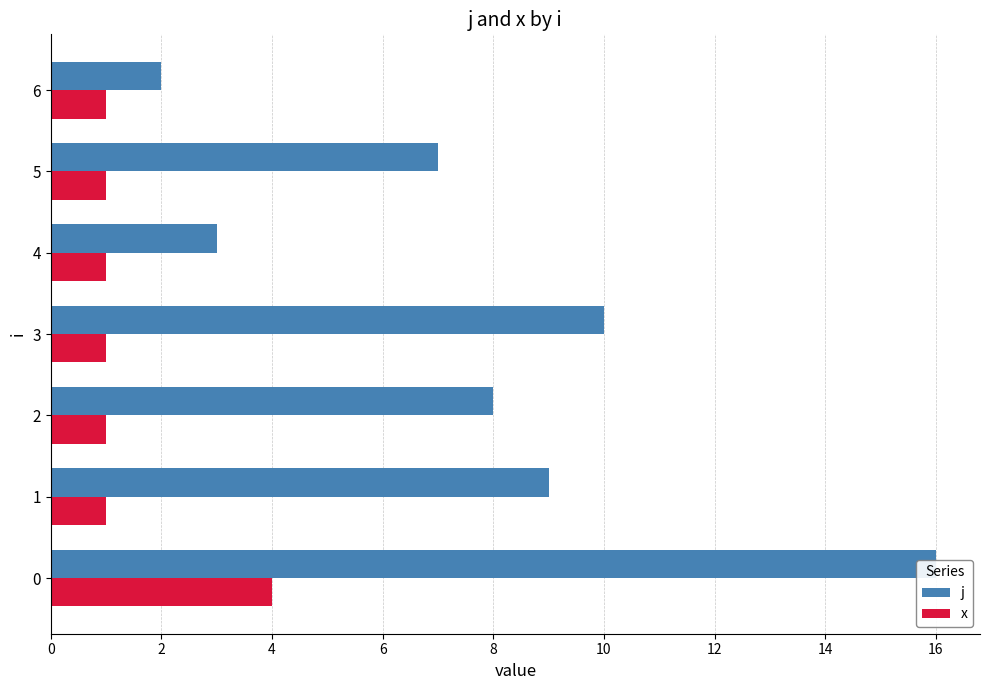

Which series has the largest total across all categories?

j